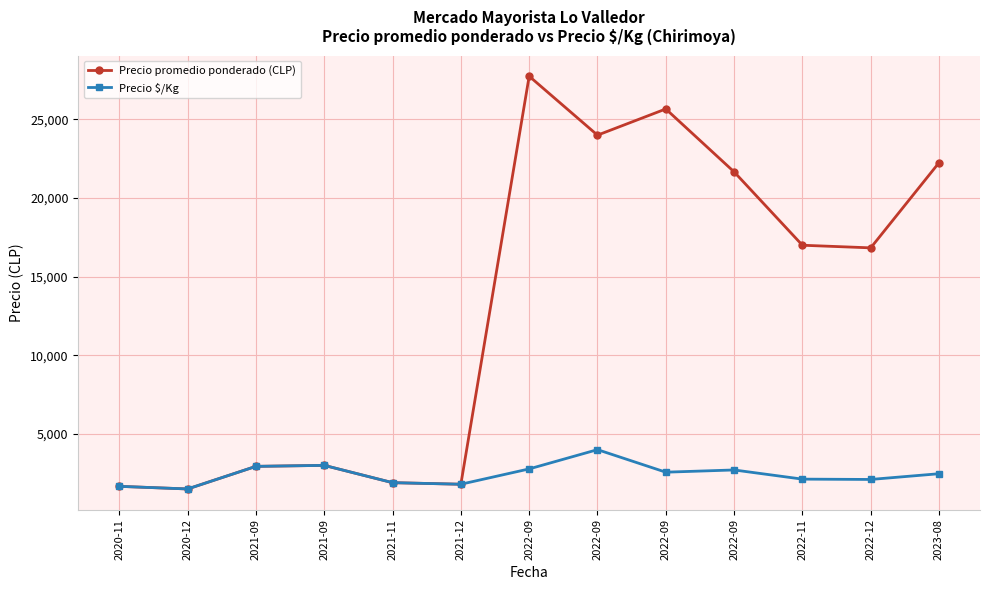

Reading left to right, transcribe all the data shown in this chart.

Precio promedio ponderado (CLP): 2020-11=1666.7	2020-12=1500.0	2021-09=2937.5	2021-09=3000.0	2021-11=1900.0	2021-12=1800.0	2022-09=27750.0	2022-09=24000.0	2022-09=25666.7	2022-09=21666.7	2022-11=17000.0	2022-12=16833.3	2023-08=22250.0
Precio $/Kg: 2020-11=1666.7	2020-12=1500.0	2021-09=2937.5	2021-09=3000.0	2021-11=1900.0	2021-12=1800.0	2022-09=2775.0	2022-09=4000.0	2022-09=2566.7	2022-09=2708.3	2022-11=2125.0	2022-12=2104.3	2023-08=2469.0